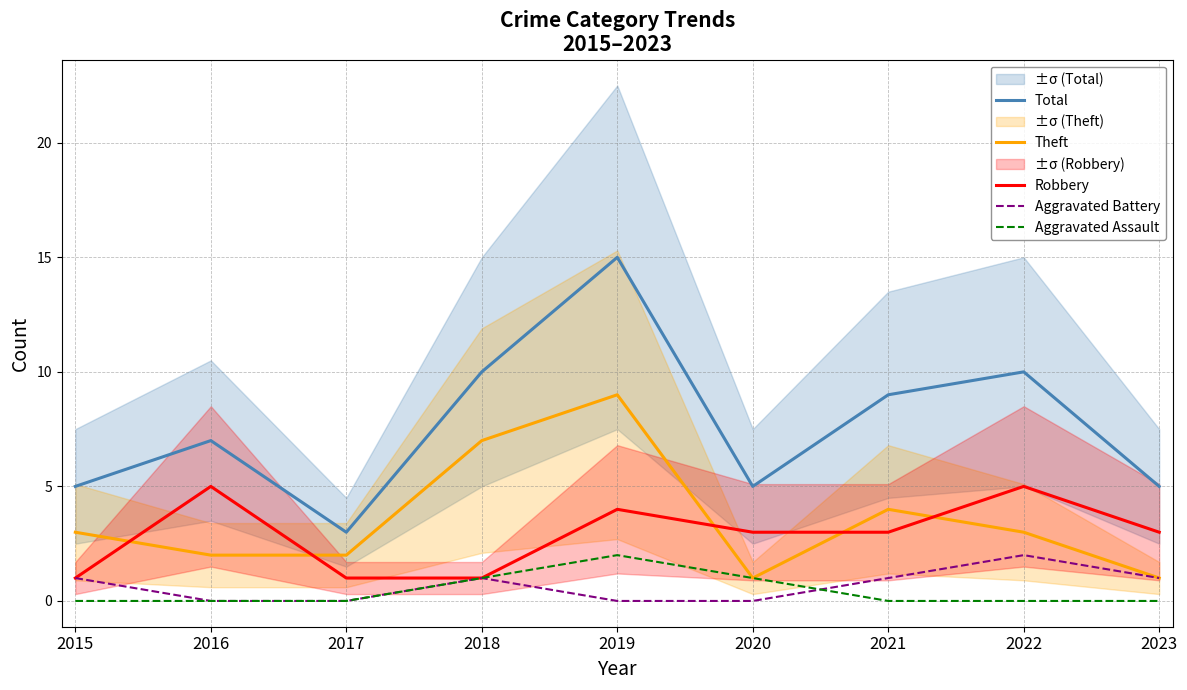

Between which two adjacent categories do Aggravated Assault and Aggravated Battery first intersect?

2020 and 2021